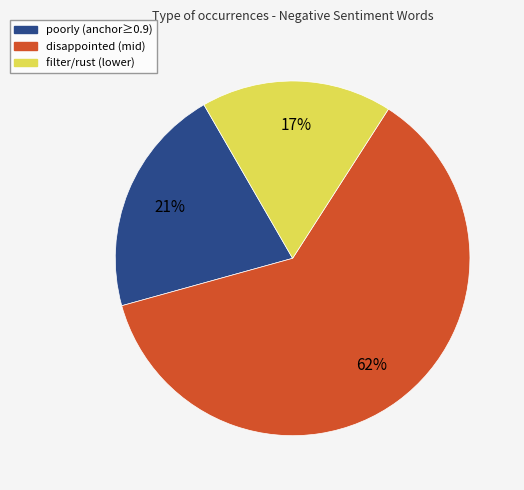

Is there any slice that represents more than half of the pie?

Yes